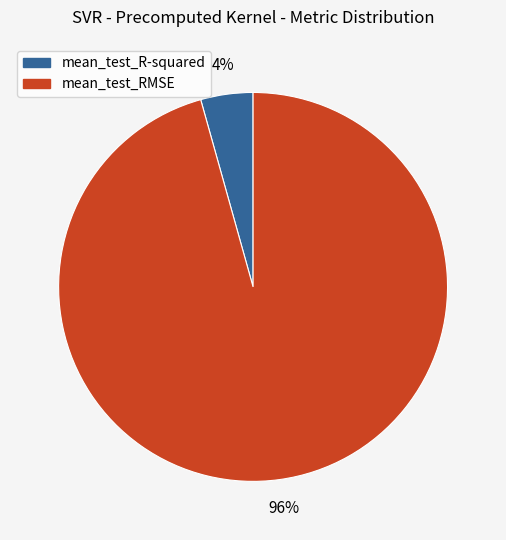

The mean_test_RMSE slice represents 89% of the pie. True or false?

False